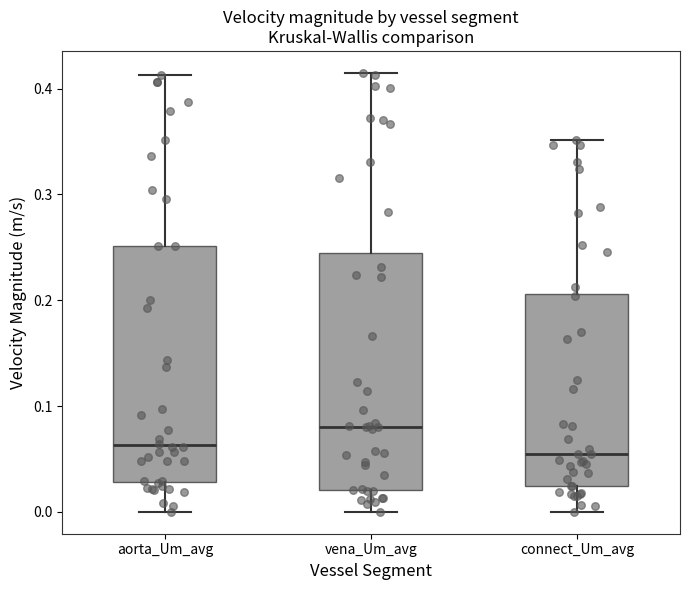

Where is the upper edge of the box for connect_Um_avg on the y-axis? The values are not printed on the chart, so give them approximately, as read against the axis.

0.21